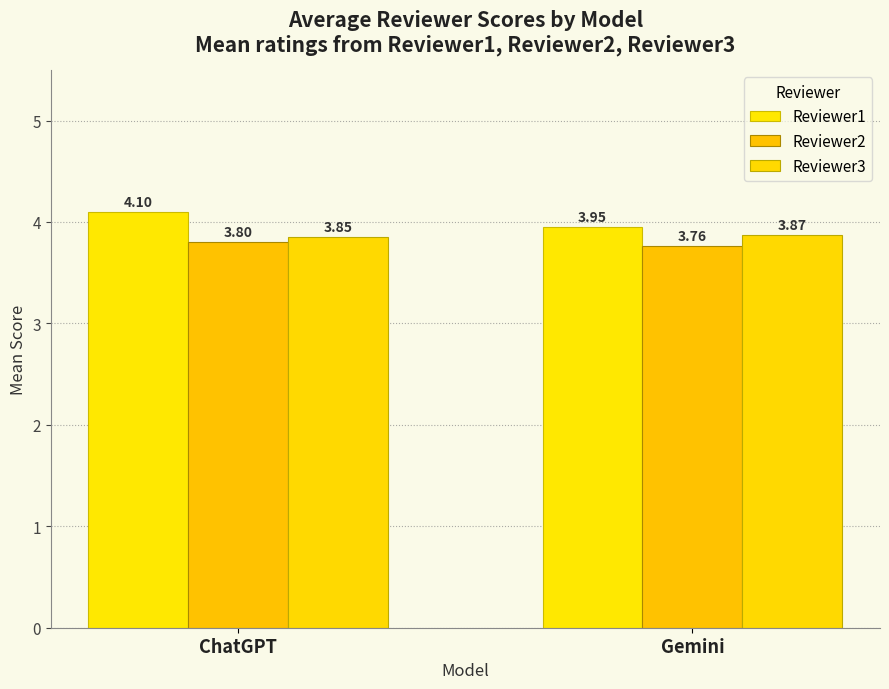

Reading left to right, transcribe all the data shown in this chart.

Reviewer1: 4.1	4.0
Reviewer2: 3.8	3.8
Reviewer3: 3.9	3.9